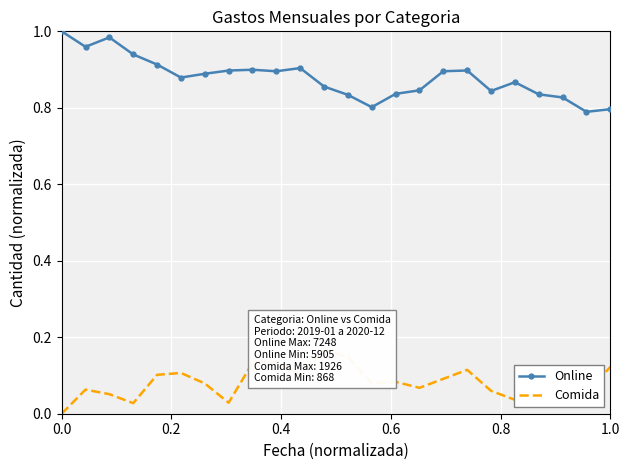

Which series has the largest total across all categories?

Online